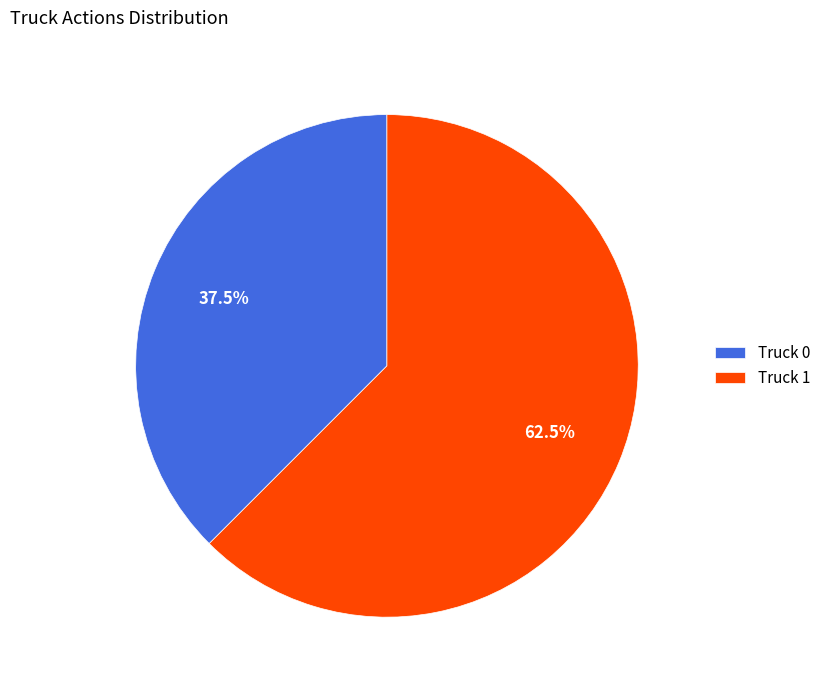

Between Truck 0 and Truck 1, which is larger?

Truck 1